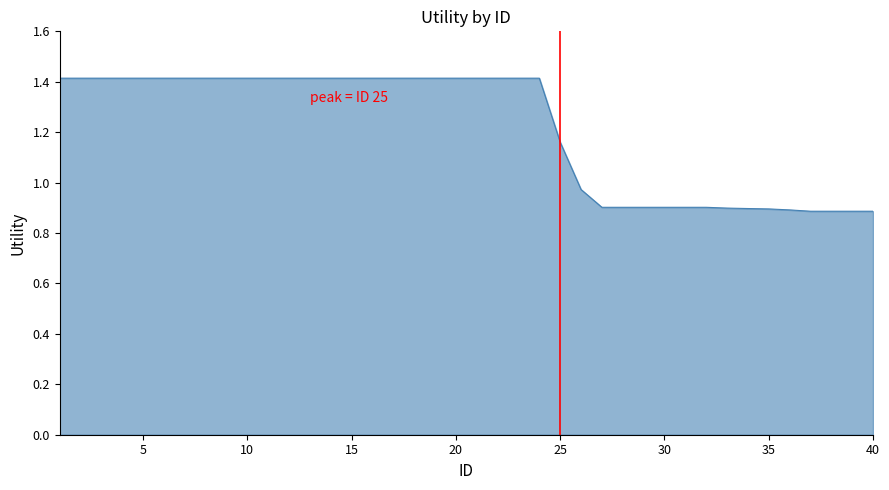

What is the smallest value displayed?

0.9